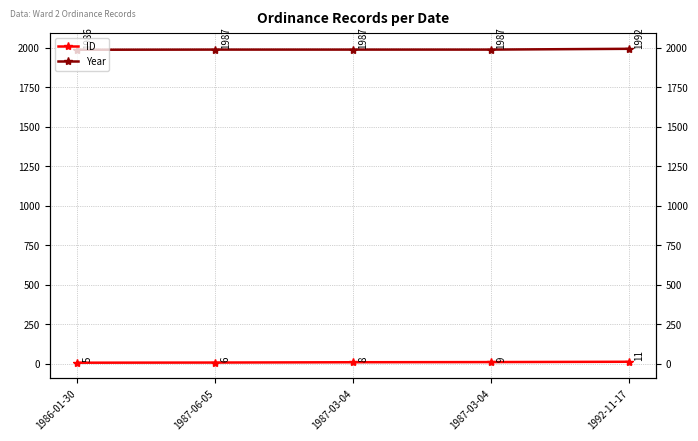

Reading right to left, what are all the values shown in this chart?

ID: 11	9	8	6	5
Year: 1992	1987	1987	1987	1986